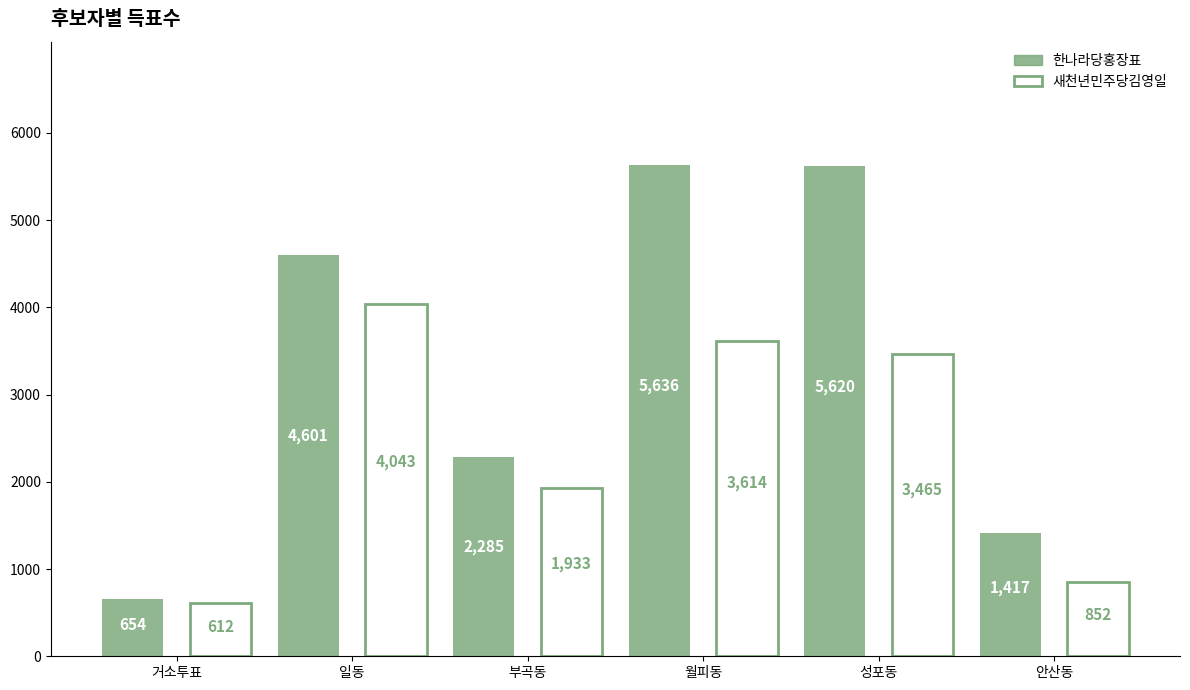

Reading right to left, what are all the values shown in this chart?

한나라당홍장표: 안산동=1417	성포동=5620	월피동=5636	부곡동=2285	일동=4601	거소투표=654
새천년민주당김영일: 안산동=852	성포동=3465	월피동=3614	부곡동=1933	일동=4043	거소투표=612